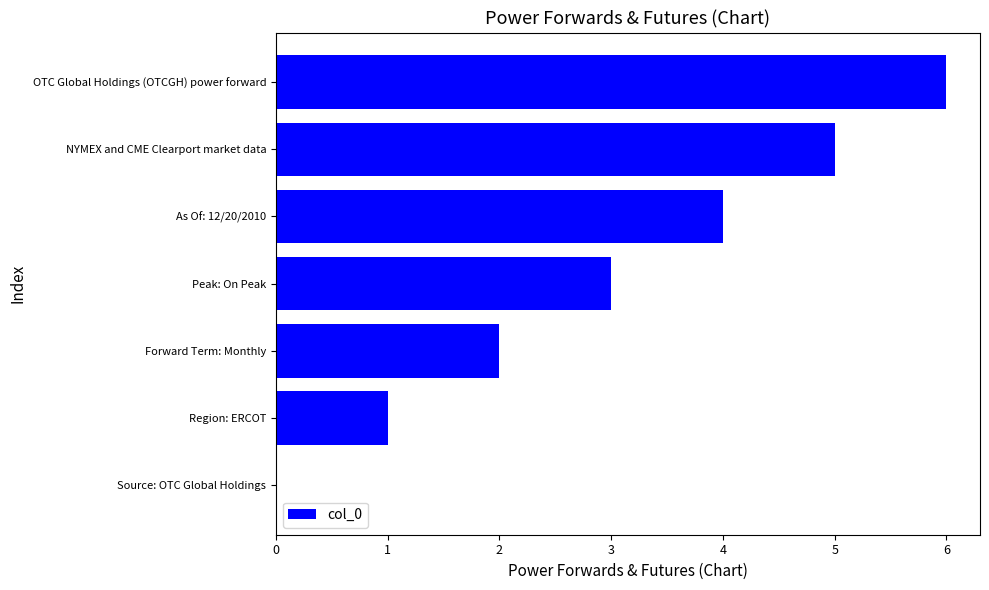

Which has a higher value, NYMEX and CME Clearport market data or OTC Global Holdings (OTCGH) power forward?

OTC Global Holdings (OTCGH) power forward